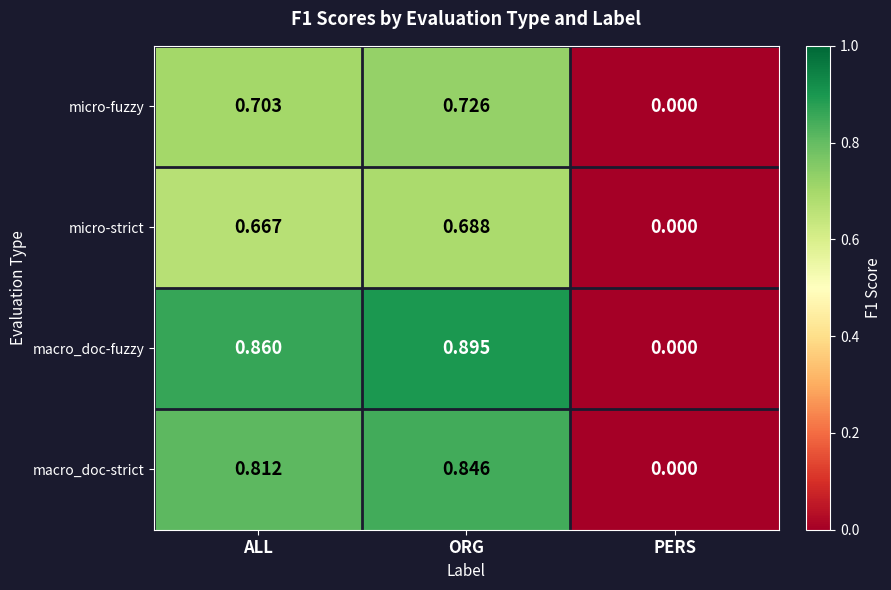

Which series has the largest total across all categories?

macro_doc-fuzzy